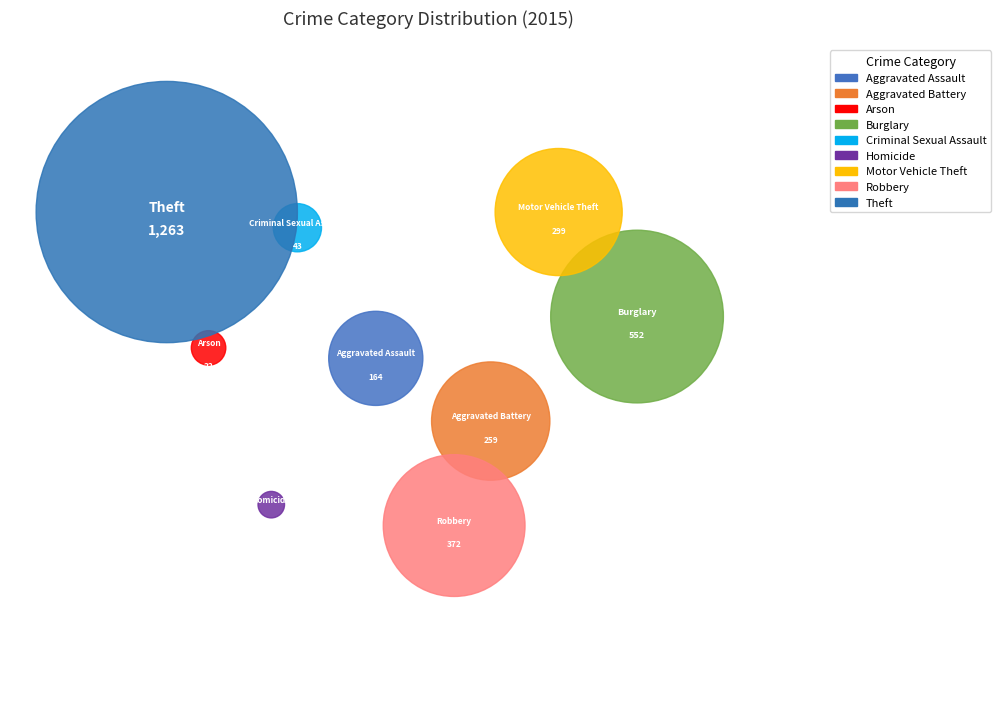

How many segments does this pie chart have?

9